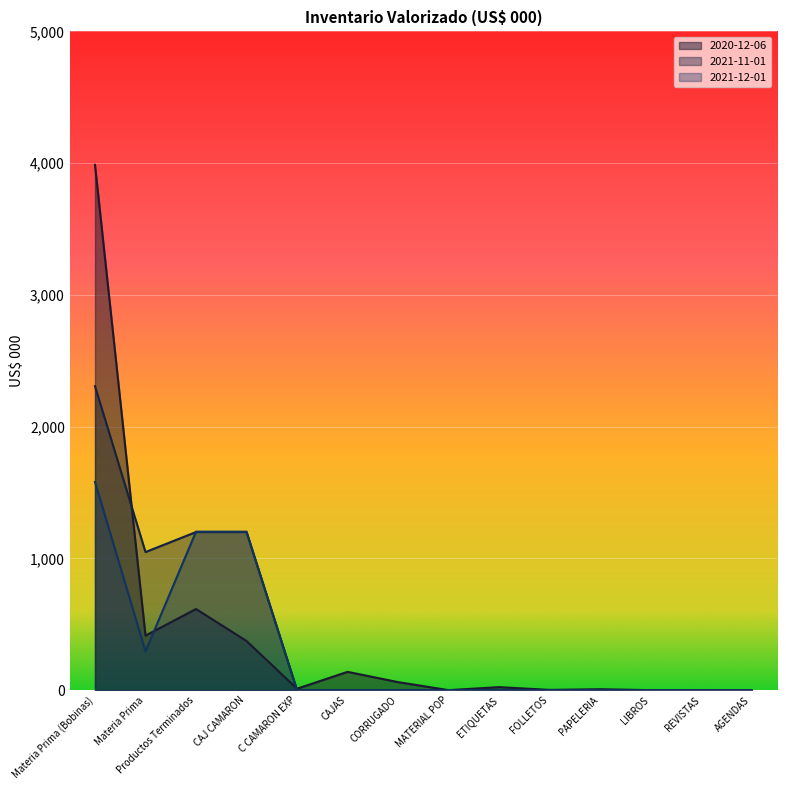

What is the label of the 10th point from the left?

FOLLETOS